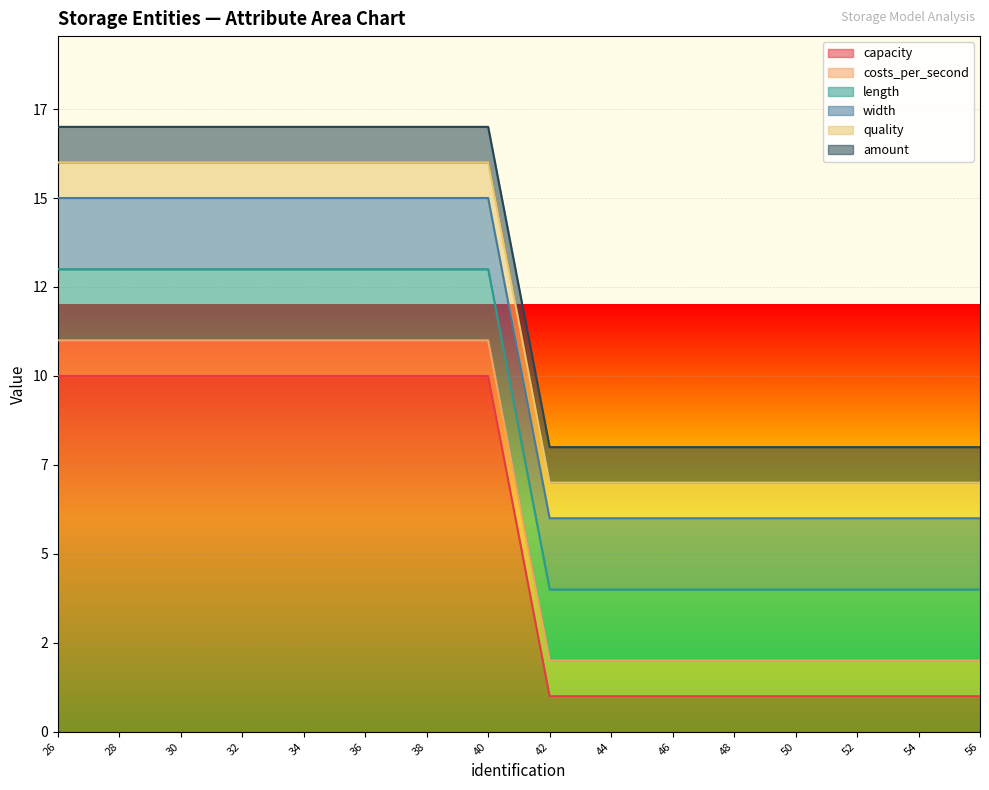

At which category is the sum across all series the highest?

26